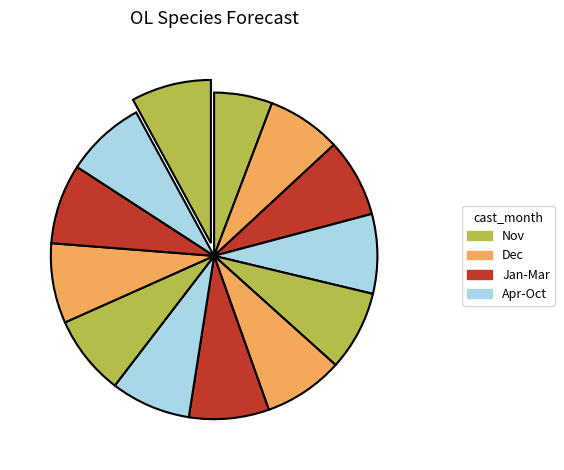

How many slices are in this pie chart?

13